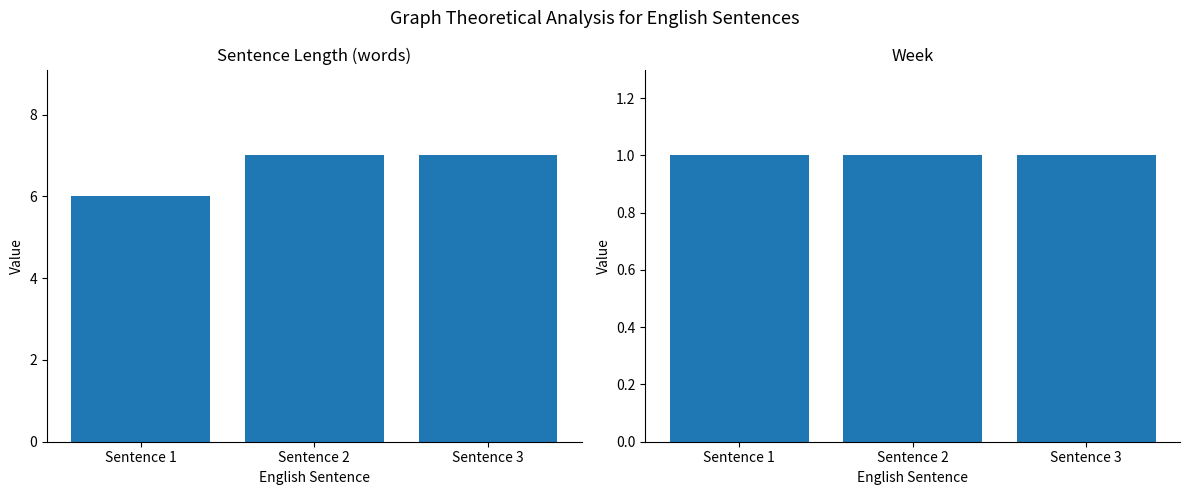

Which category has the lowest value across all series?

Sentence 1